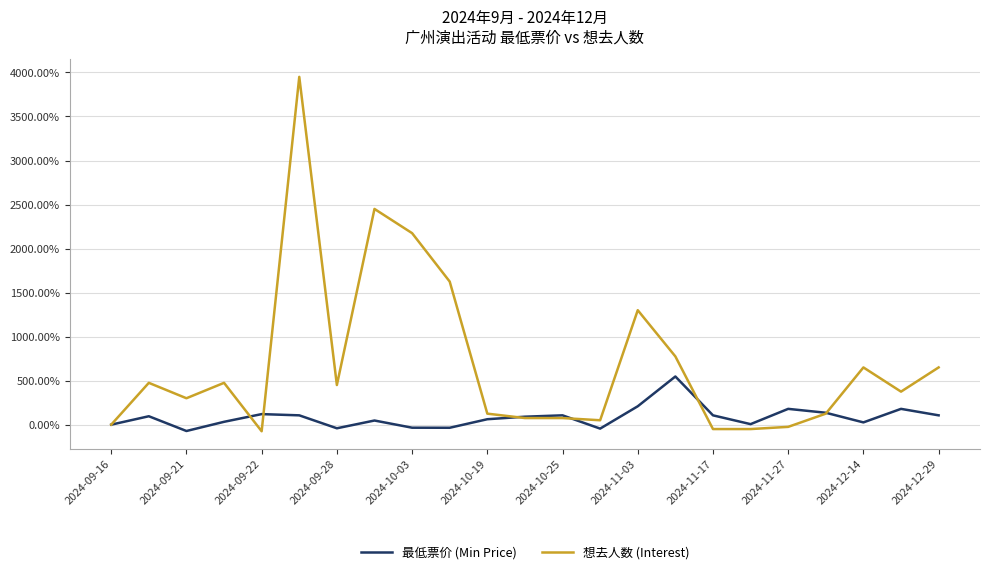

Which series has the widest spread of values?

想去人数 (Interest)